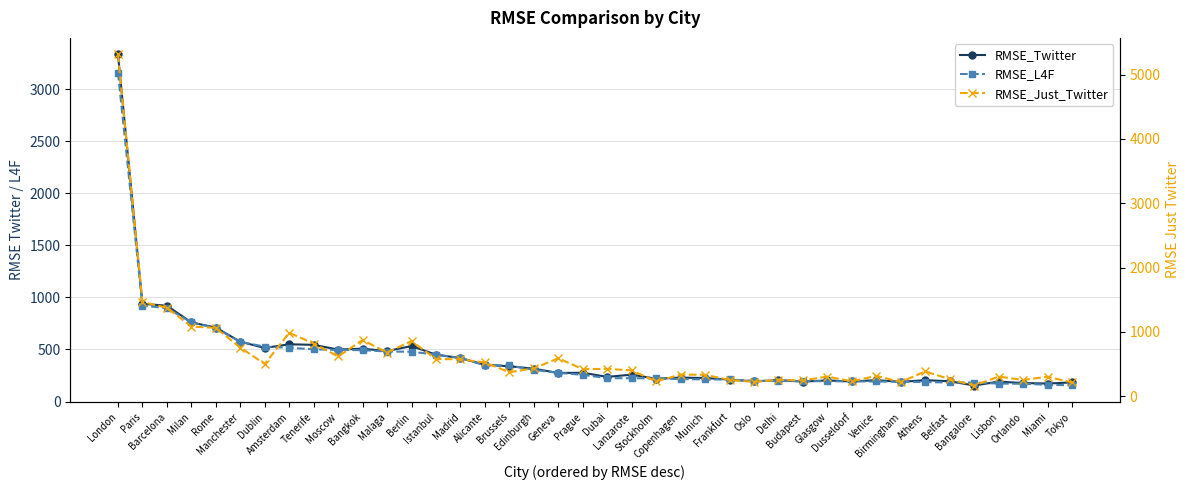

What is the label of the 21st point from the right?

Prague